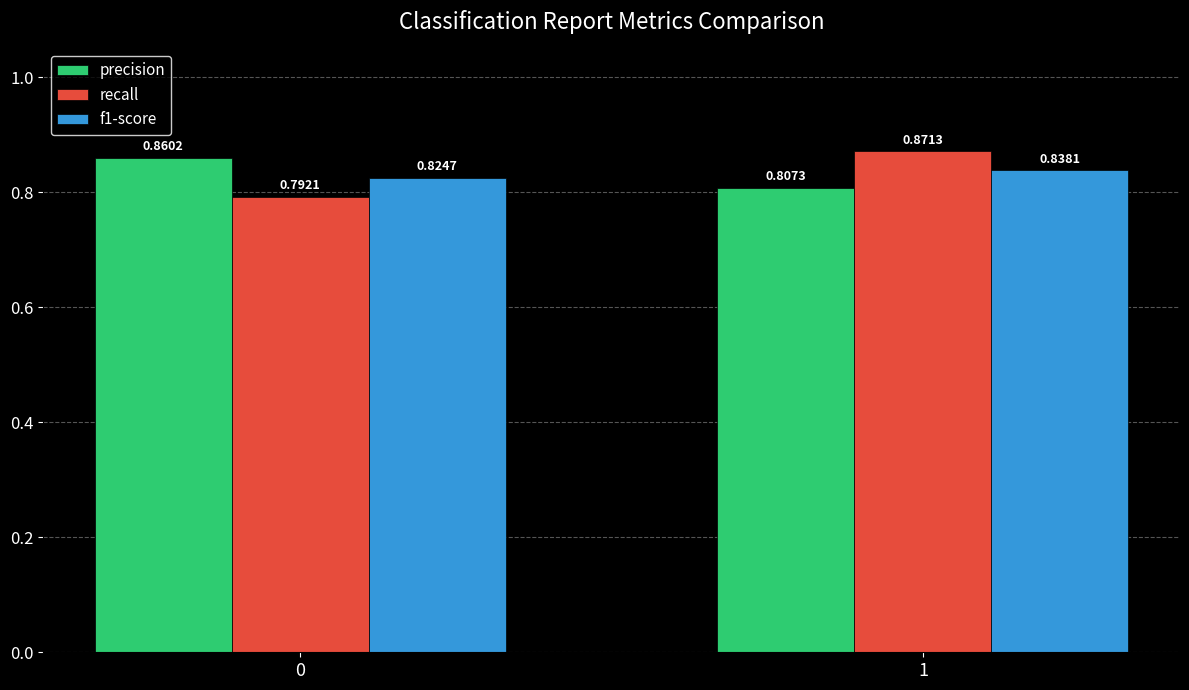

Which series has the largest range (max minus min)?

recall